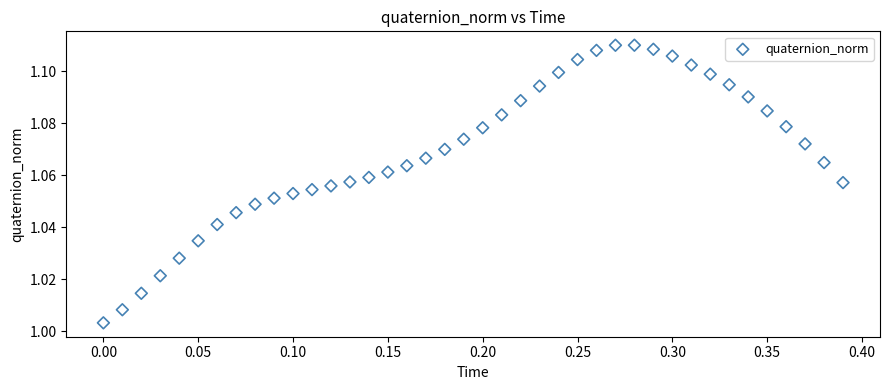

What is the range of X values (max minus min)?

0.4